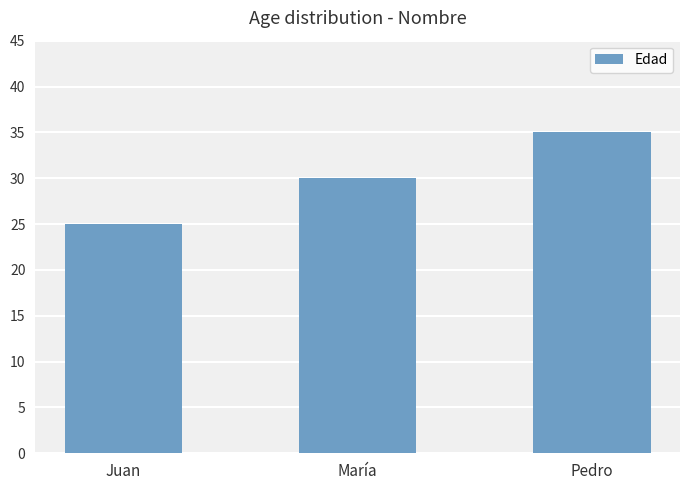

What is the label of the 2nd bar from the left?

María